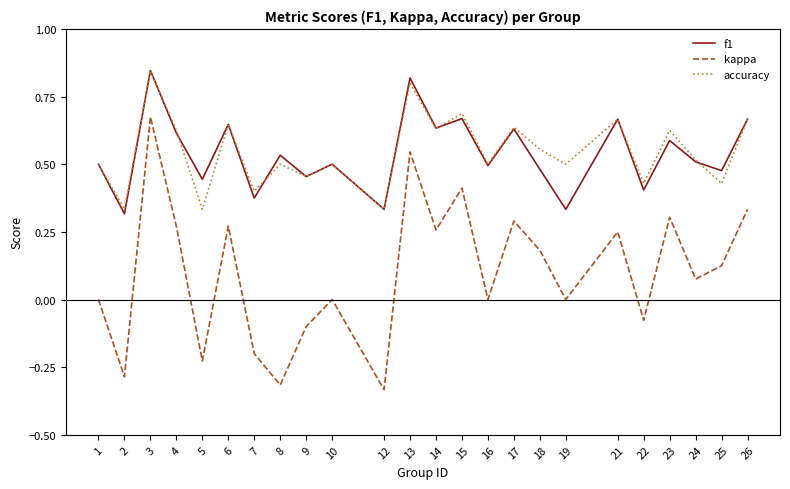

Is it true that kappa equals 0.0 at 24?

False